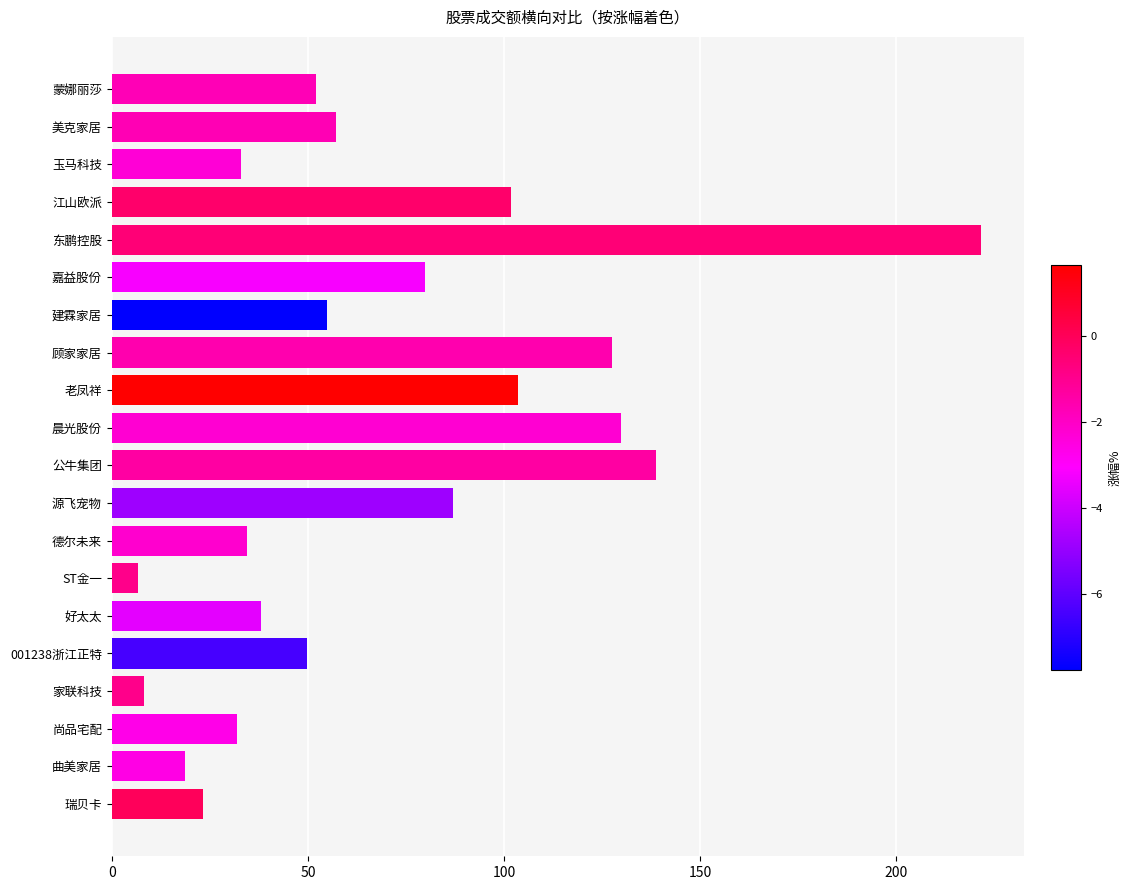

Reading top to bottom, transcribe all the data shown in this chart.

蒙娜丽莎=52.1	美克家居=57.1	玉马科技=32.9	江山欧派=101.7	东鹏控股=221.4	嘉益股份=79.8	建霖家居=54.8	顾家家居=127.6	老凤祥=103.5	晨光股份=129.9	公牛集团=138.6	源飞宠物=86.9	德尔未来=34.6	ST金一=6.8	好太太=38.0	001238浙江正特=49.8	家联科技=8.2	尚品宅配=31.8	曲美家居=18.8	瑞贝卡=23.1